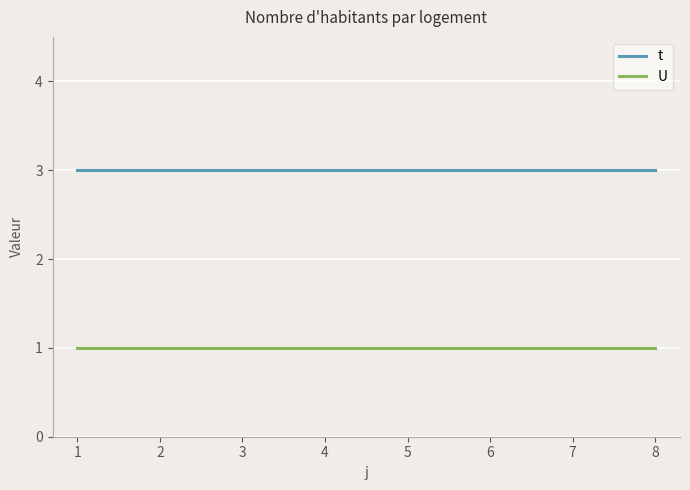

What value does the U series have at 2?

1